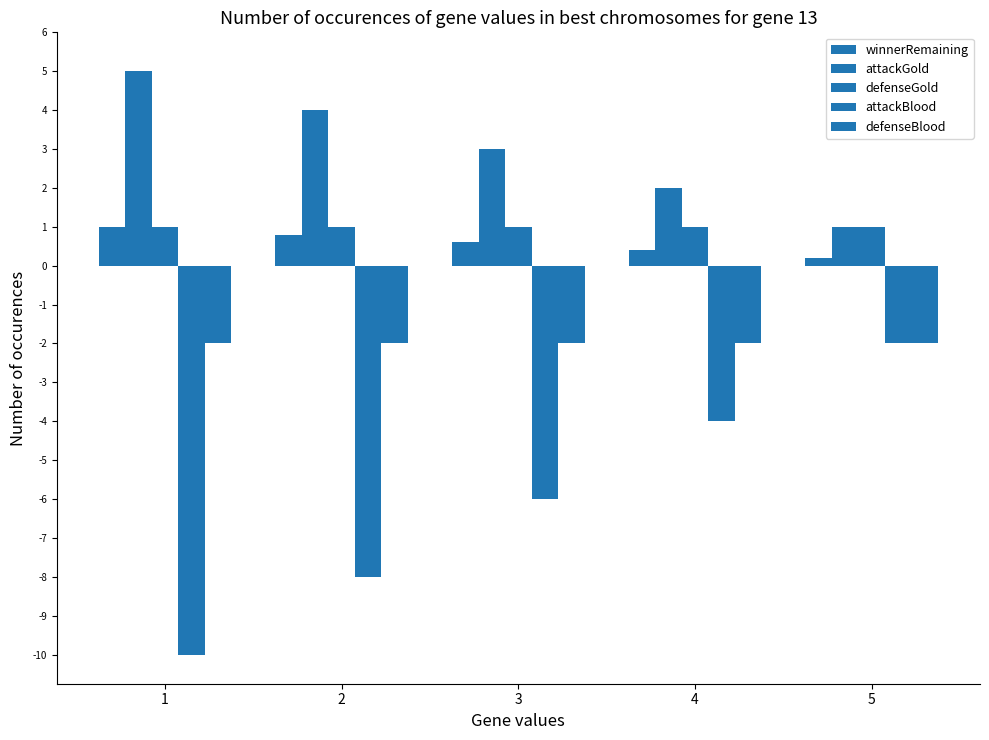

The attackGold series shows 4.0 at 2. True or false?

True